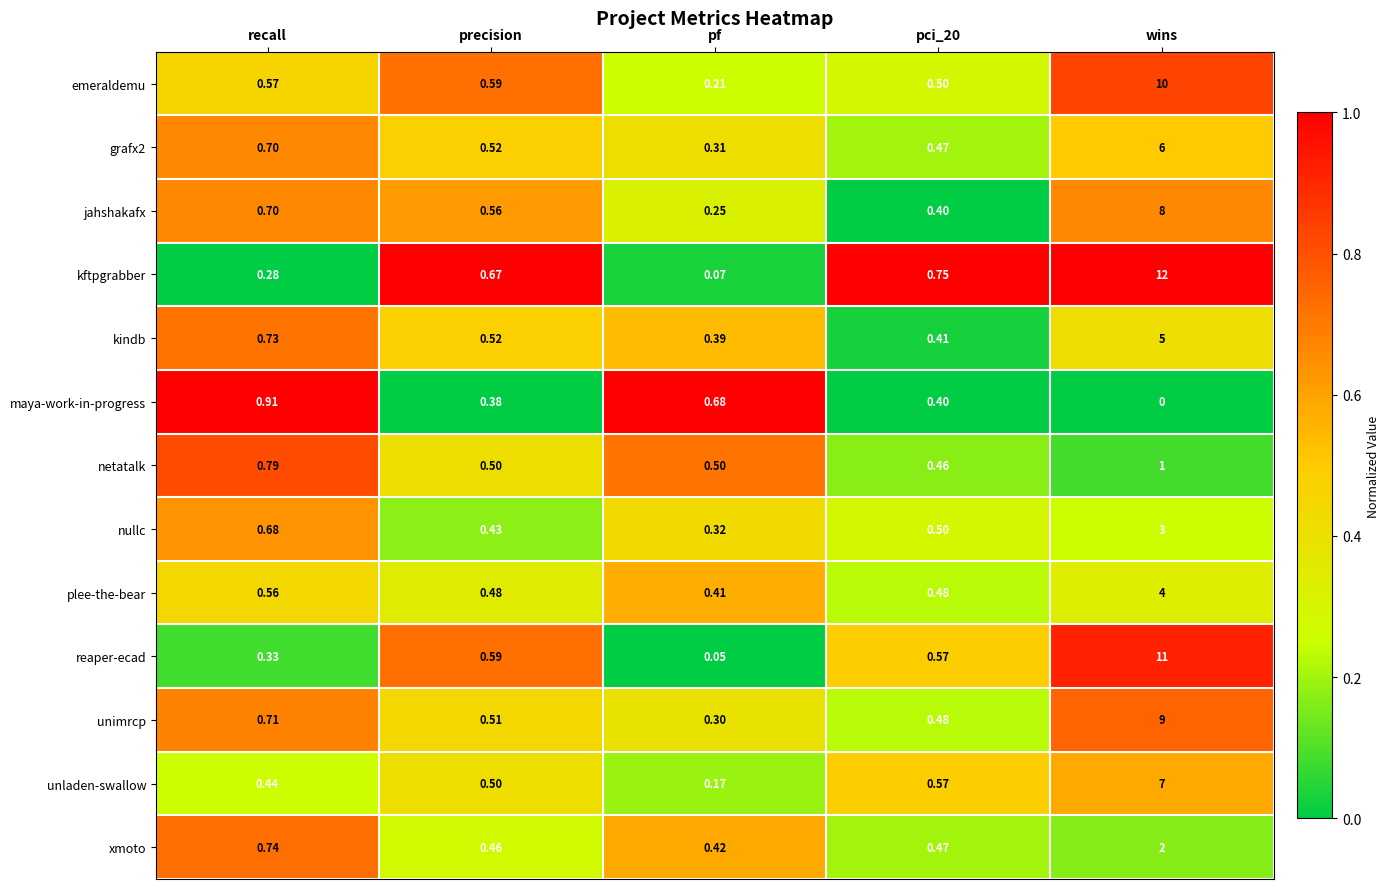

At which label is reaper-ecad closest to 5?

precision